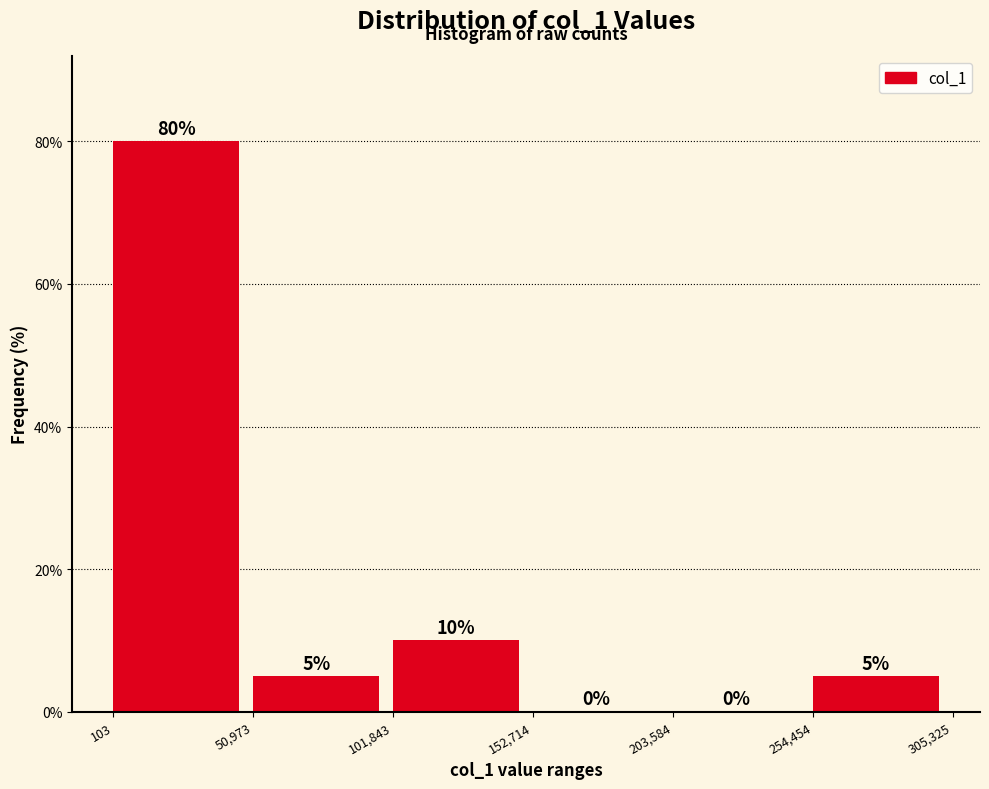

What is the height of the bar covering 254,454 to 305,325 on the x-axis?

5